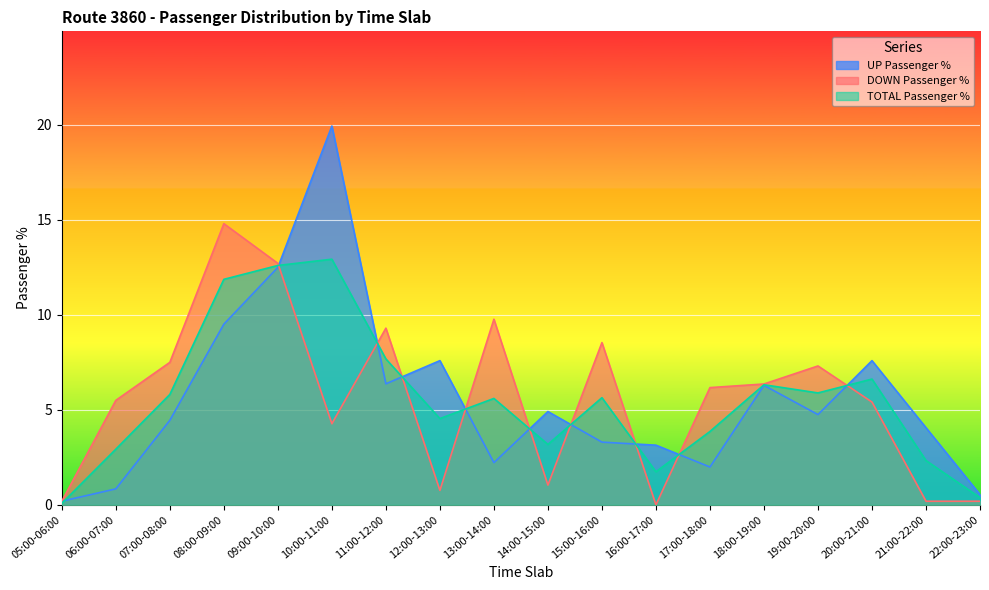

What is the sum of all UP Passenger % values?

100.2